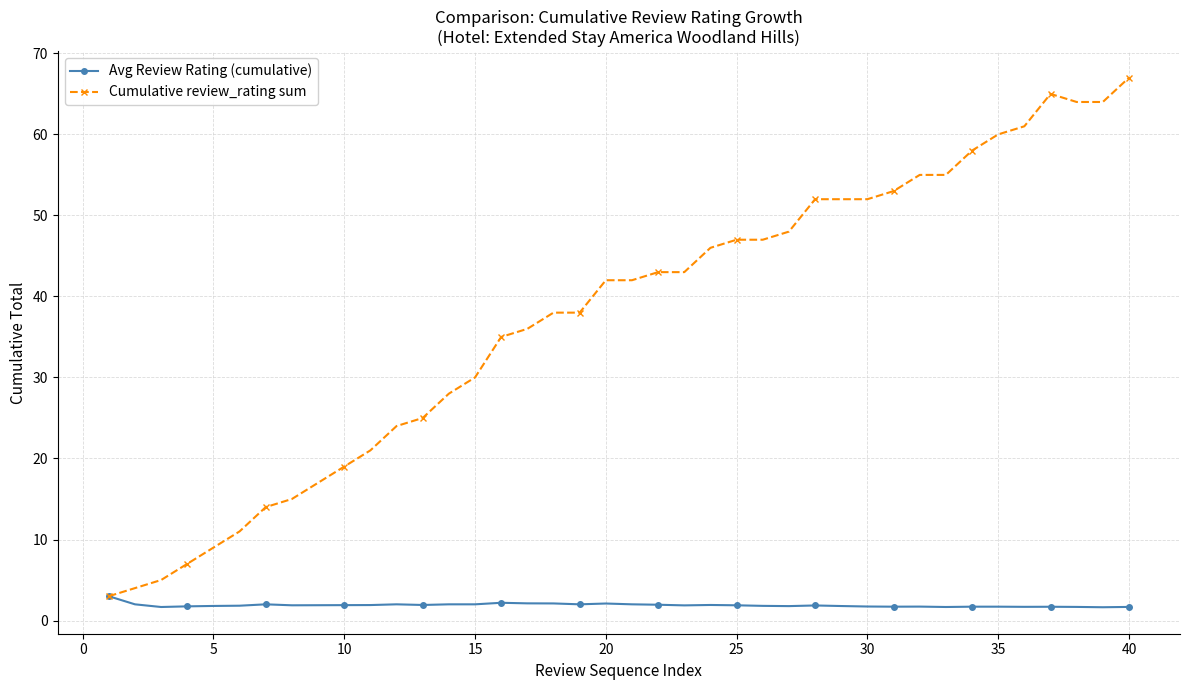

How many lines are shown in the chart?

2